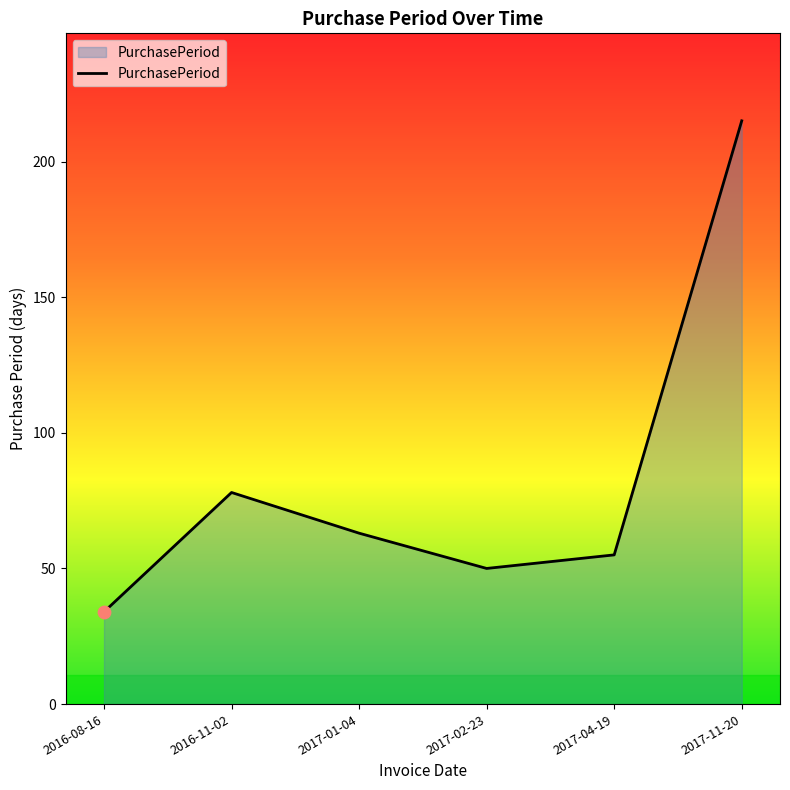

Approximately how many times larger is the value at 2017-11-20 compared to 2016-08-16?

6.3